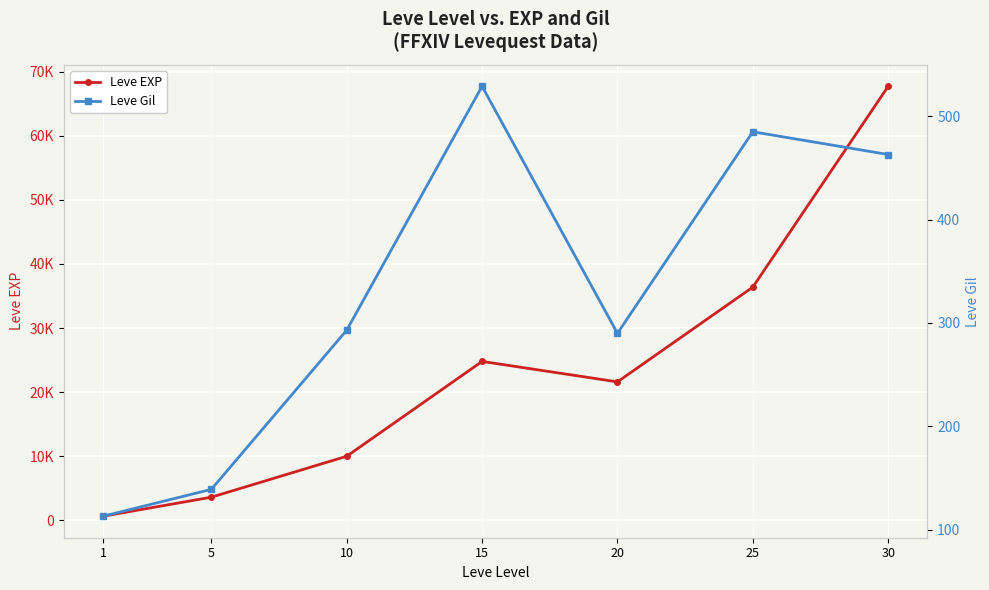

What is the difference between the maximum and minimum values in the Leve Gil series?

416